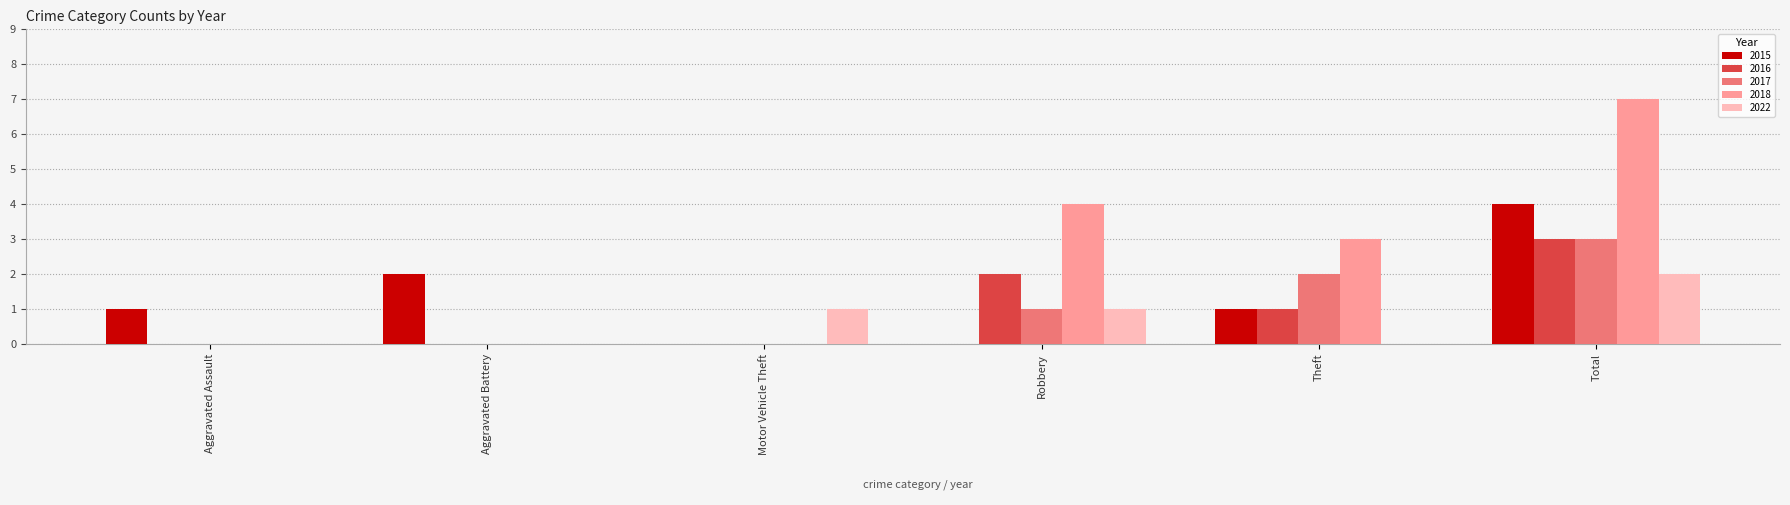

What is the maximum value shown in the chart?

7